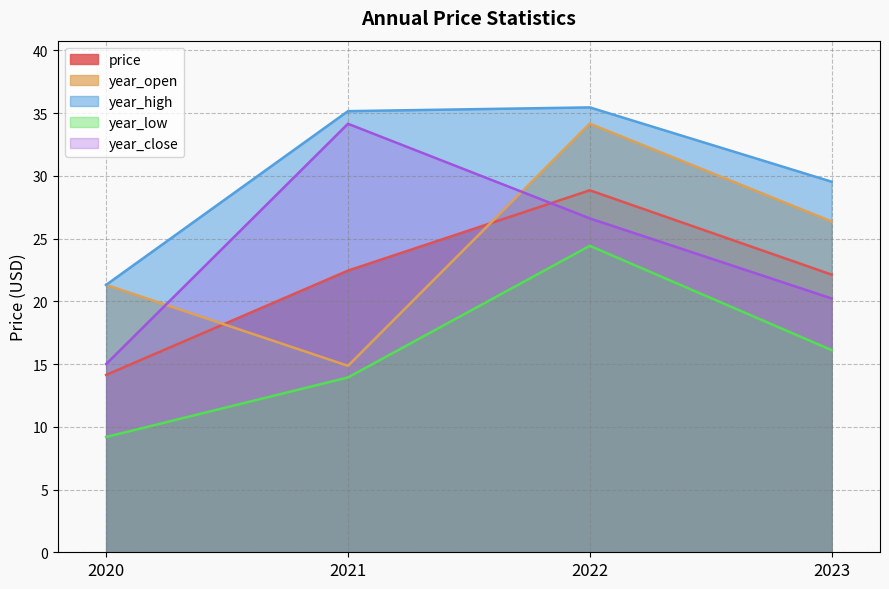

Reading left to right, transcribe all the data shown in this chart.

price: 2020=14.1	2021=22.4	2022=28.9	2023=22.1
year_open: 2020=21.3	2021=14.9	2022=34.2	2023=26.4
year_high: 2020=21.3	2021=35.2	2022=35.5	2023=29.5
year_low: 2020=9.2	2021=13.9	2022=24.4	2023=16.1
year_close: 2020=15.0	2021=34.2	2022=26.6	2023=20.2